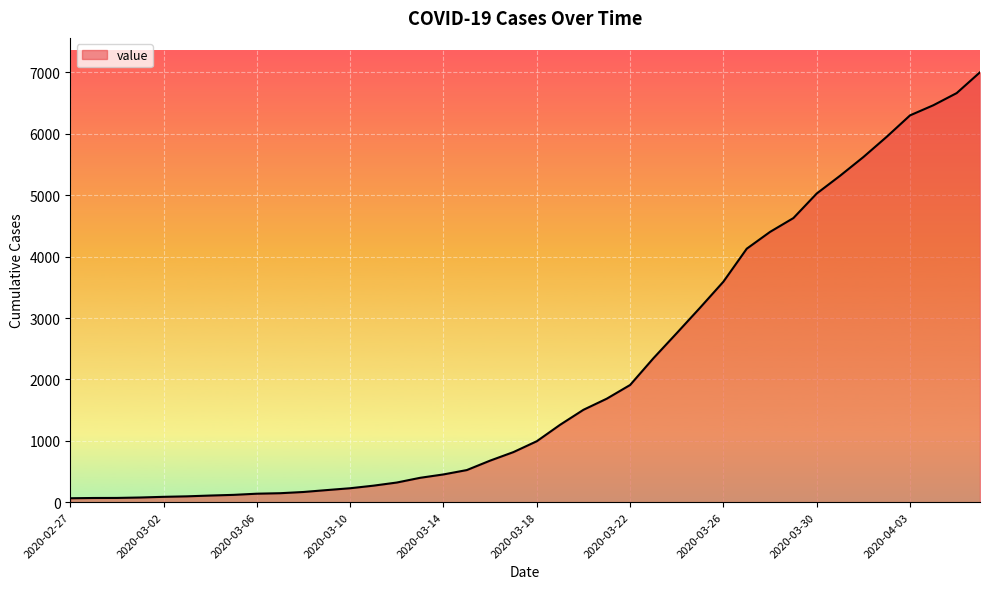

What is the greatest value displayed?

7003